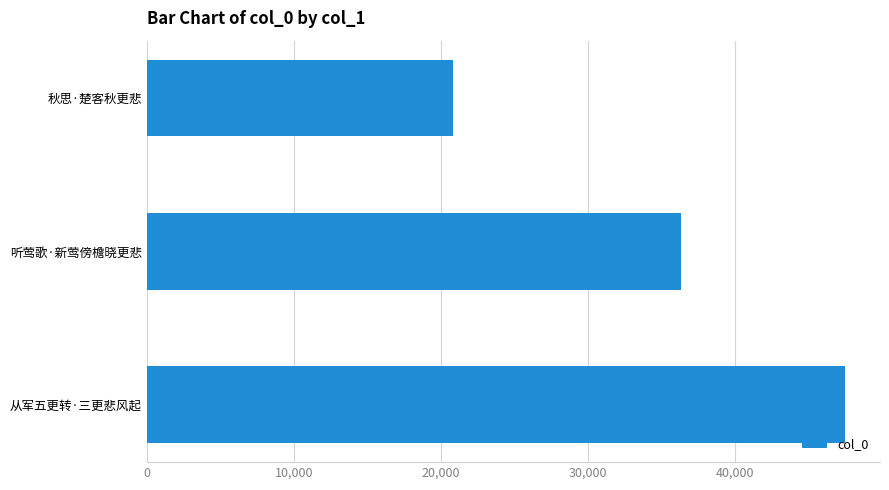

How many categories are shown in the chart?

3